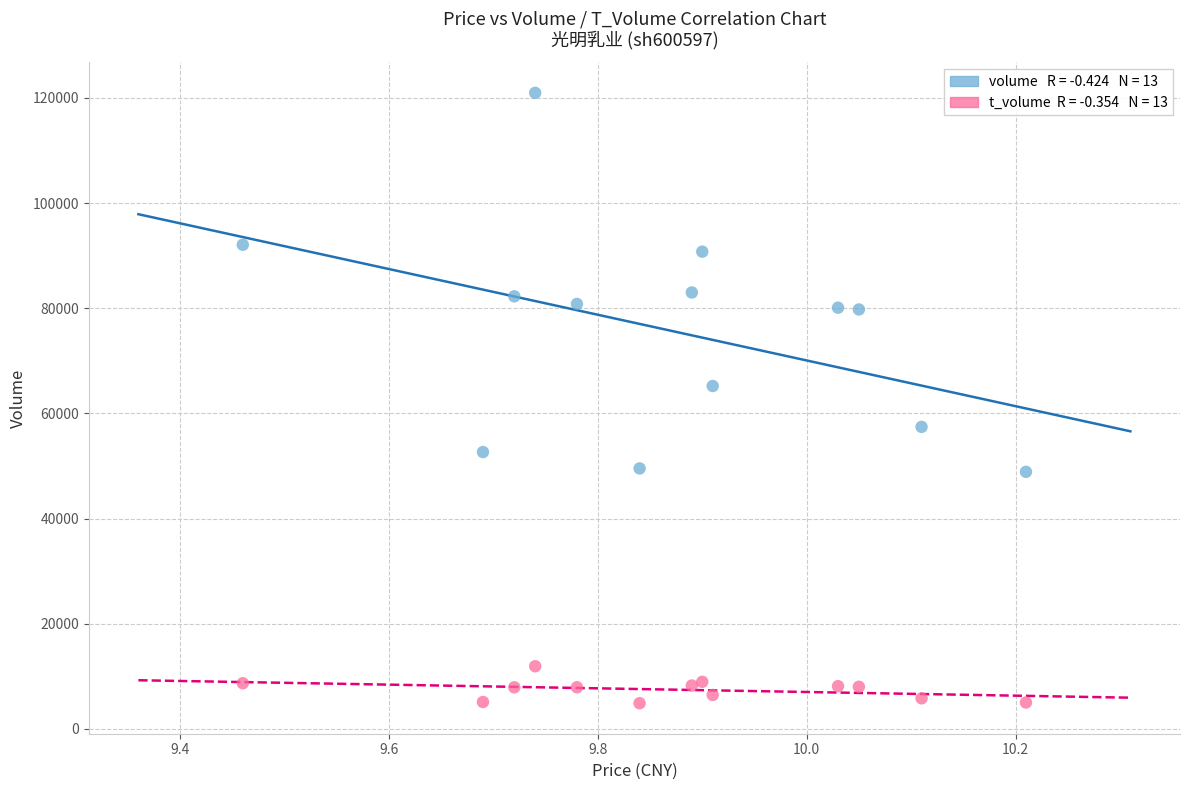

Across all series, what Y value is closest to 62919?

65205